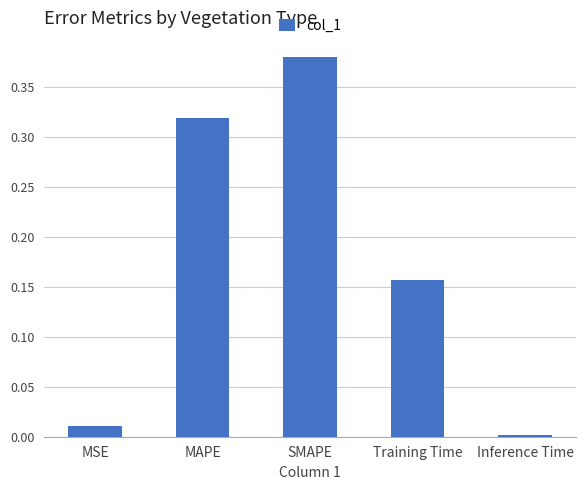

What is the sum of all values?

0.9